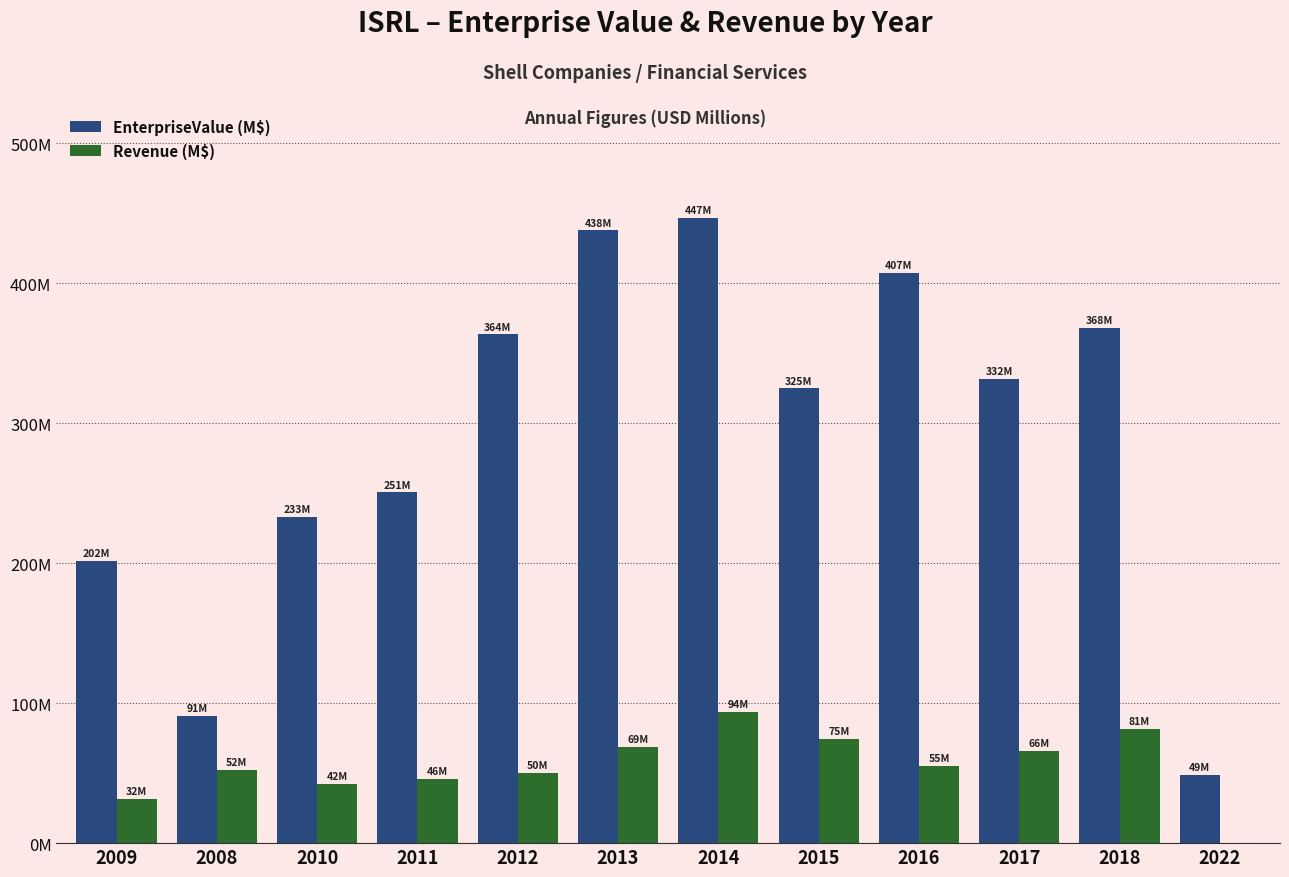

Does the chart contain stacked bars?

No